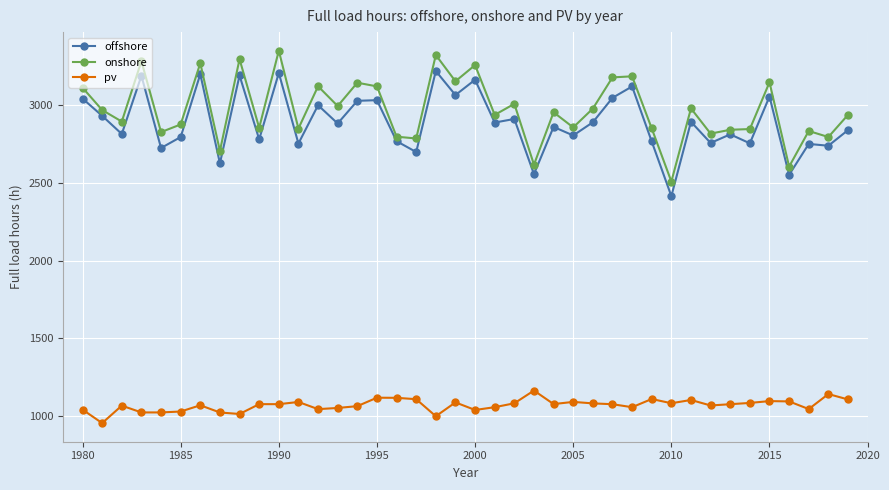

What is the value of the onshore point at the 37th from the left?

2604.8